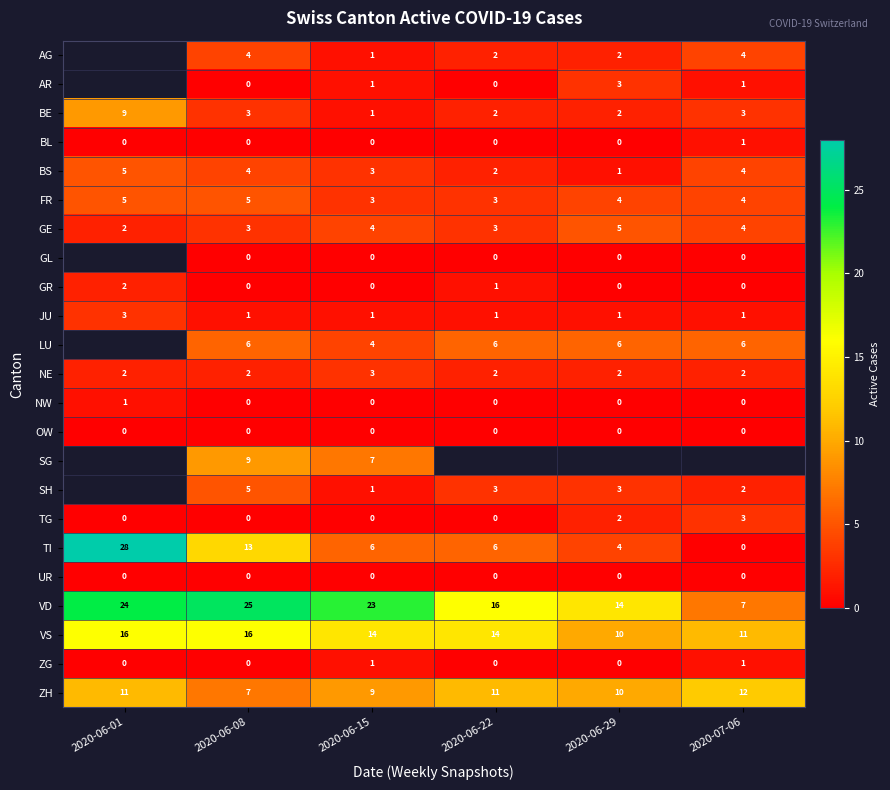

True or false: LU has a value of 4 at 2020-06-15.

True